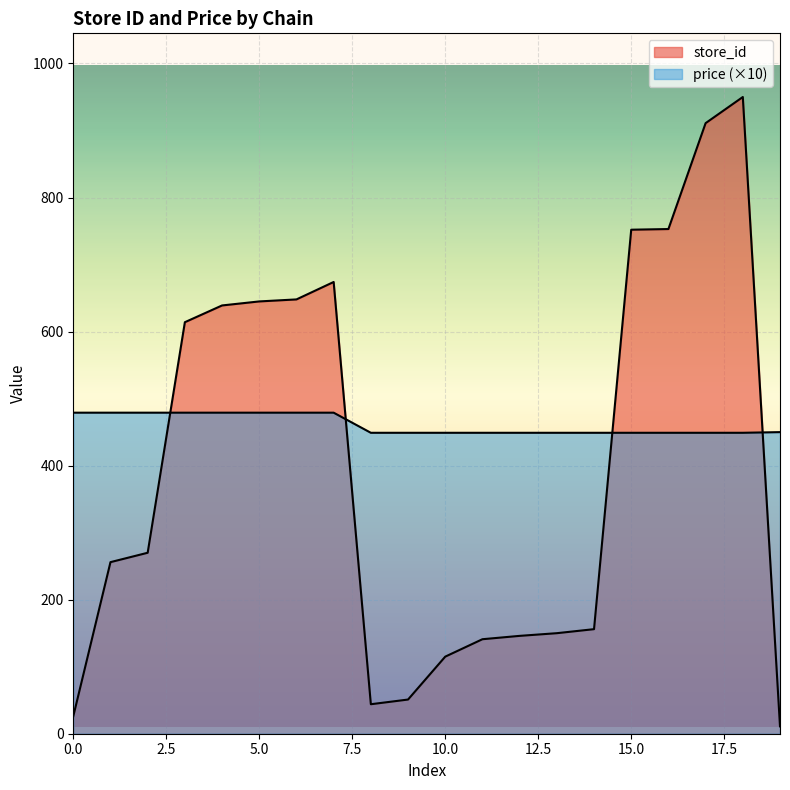

How many data points in store_id are less than 270?

10